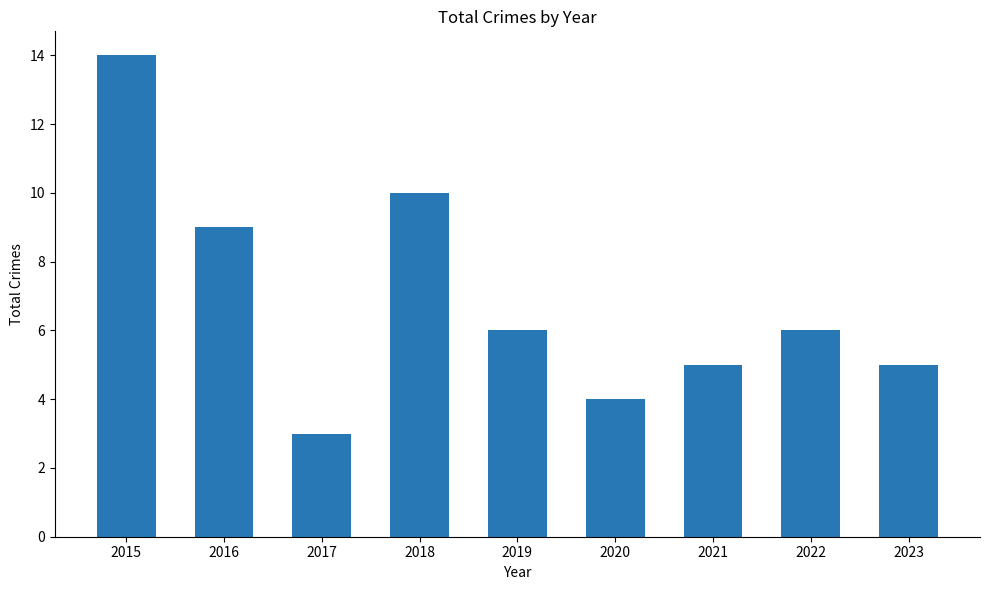

How many data points does each series have?

9